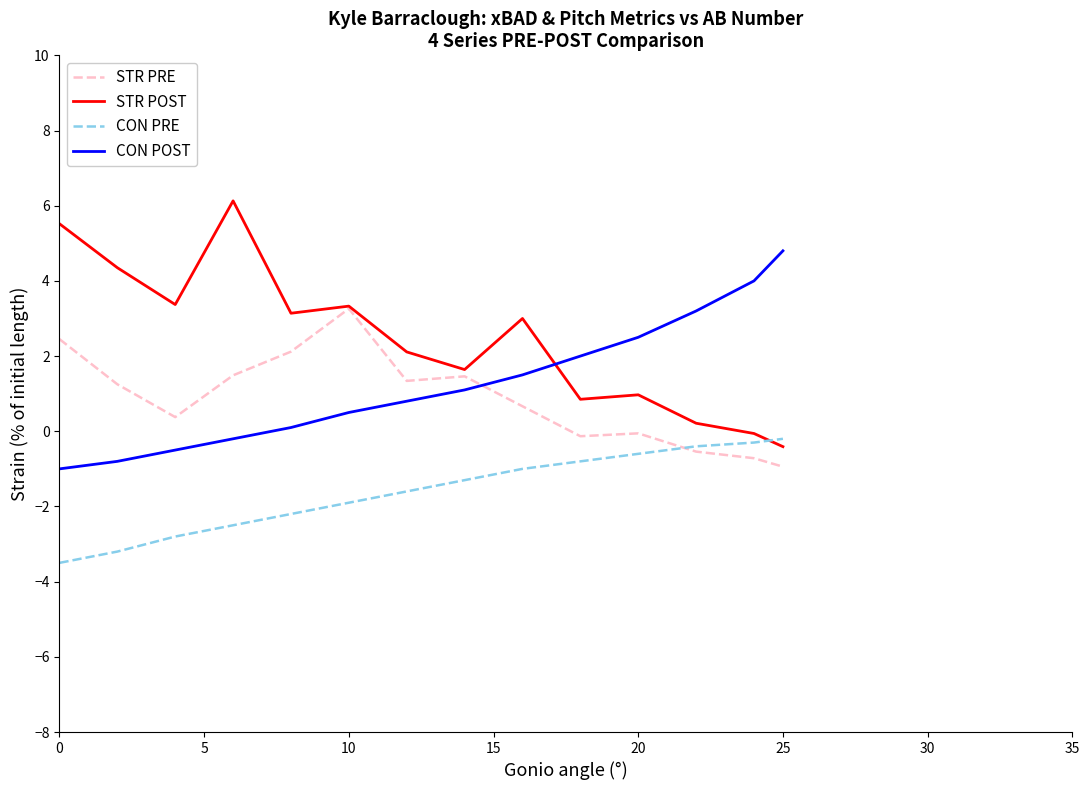

Rank the series by their maximum value, from lowest to highest.

CON PRE, STR PRE, CON POST, STR POST